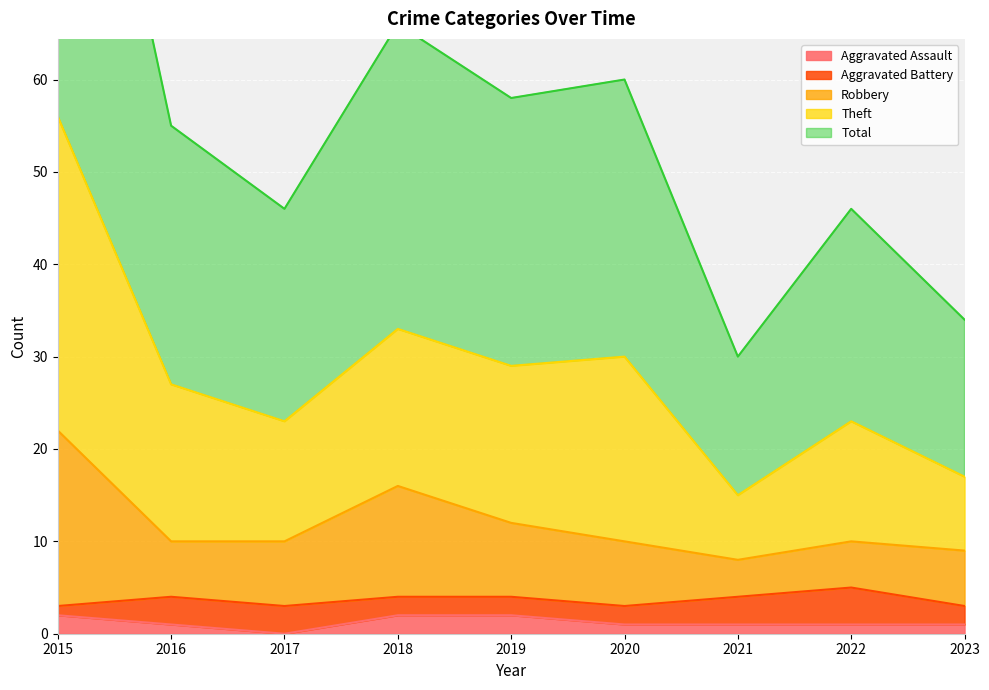

True or false: Robbery and Total cross at least once.

False